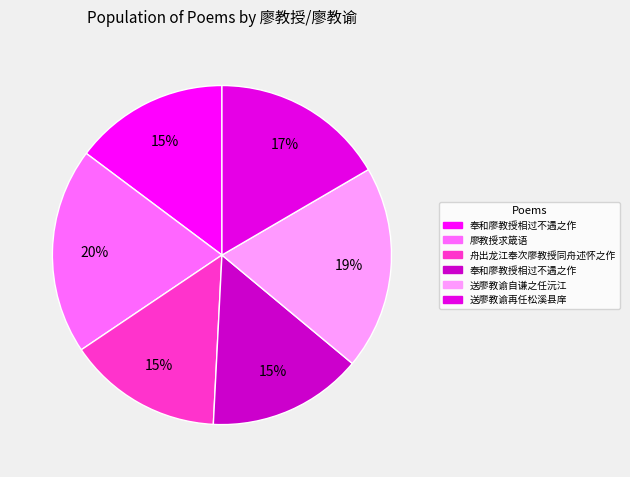

To the nearest percent, what is the average slice percentage?

17%